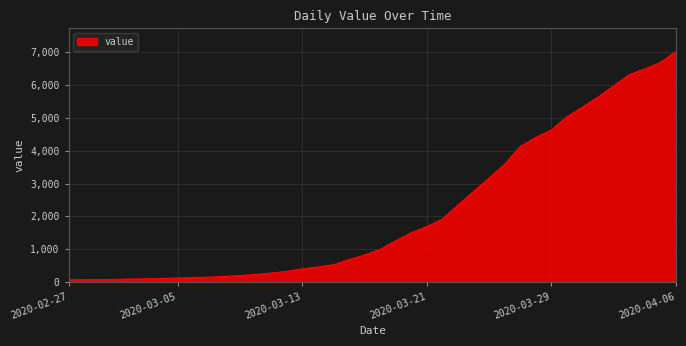

What is the label of the 38th point from the right?

2020-02-29